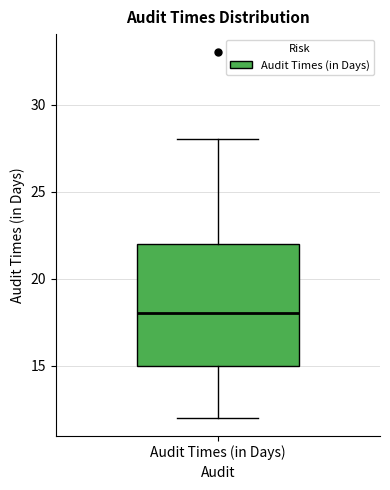

Where is the lower edge of the box for Audit Times (in Days) on the y-axis? The values are not printed on the chart, so give them approximately, as read against the axis.

15